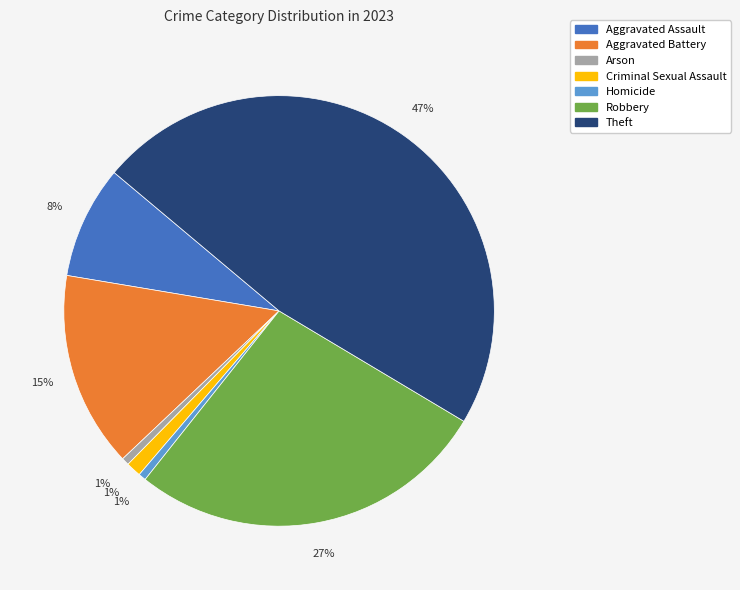

Which category has the biggest portion of the pie?

Theft